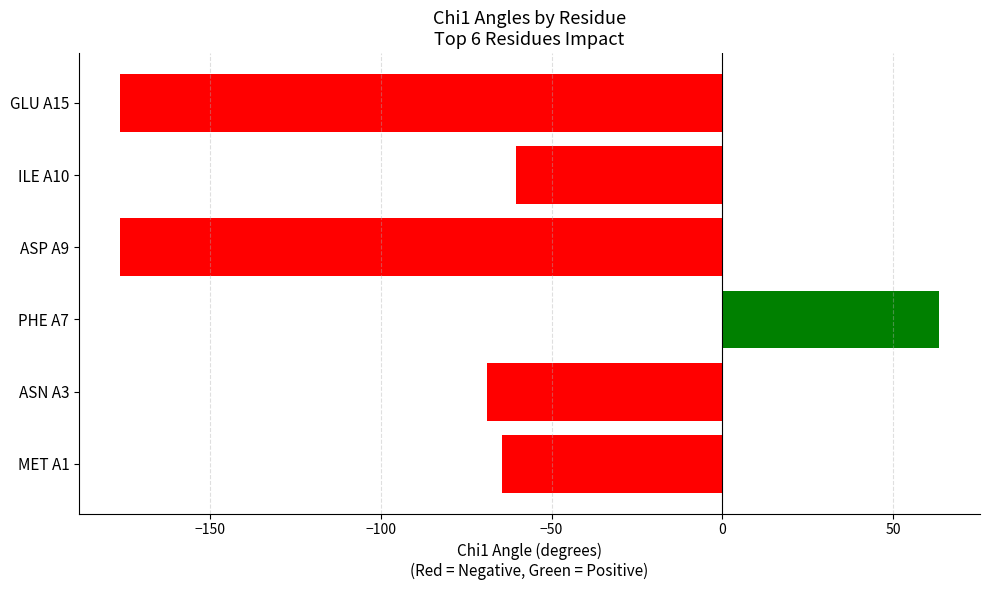

Between PHE A7 and ILE A10, which is larger?

PHE A7